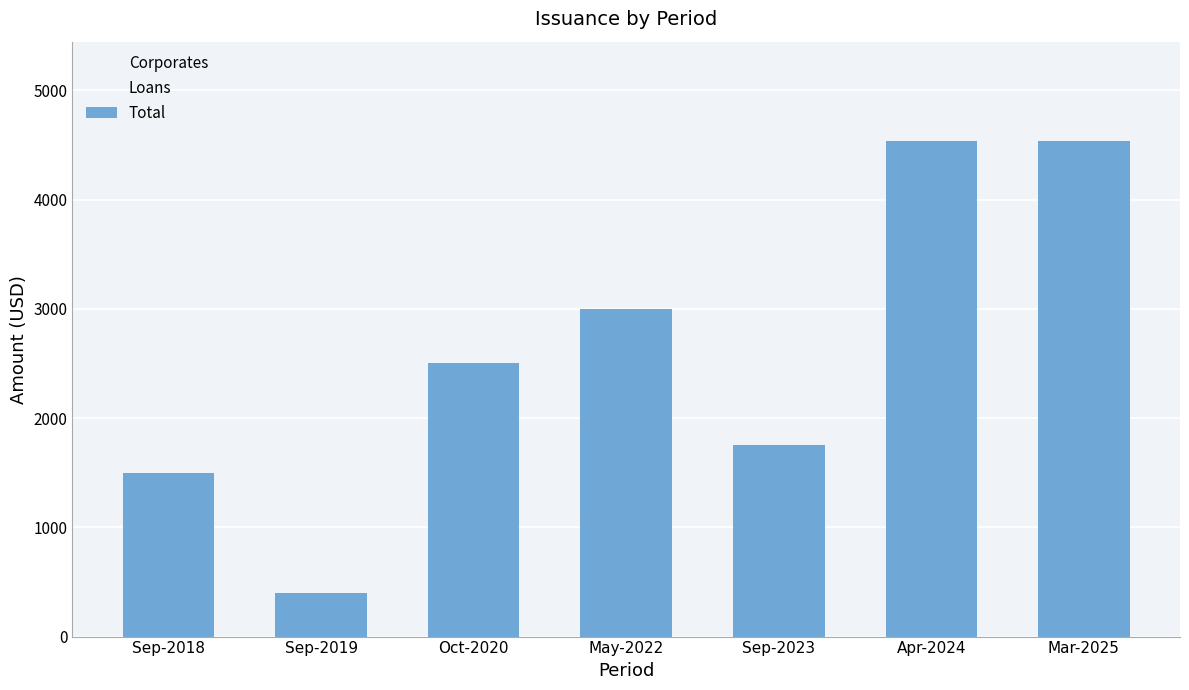

Is it true that Total equals 2500.0 at Oct-2020?

True